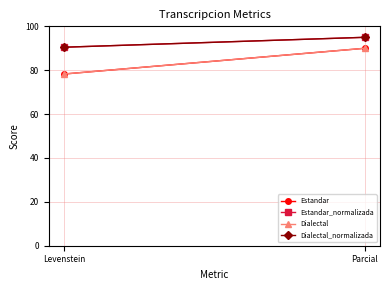

What is the label of the 2nd point from the left?

Parcial